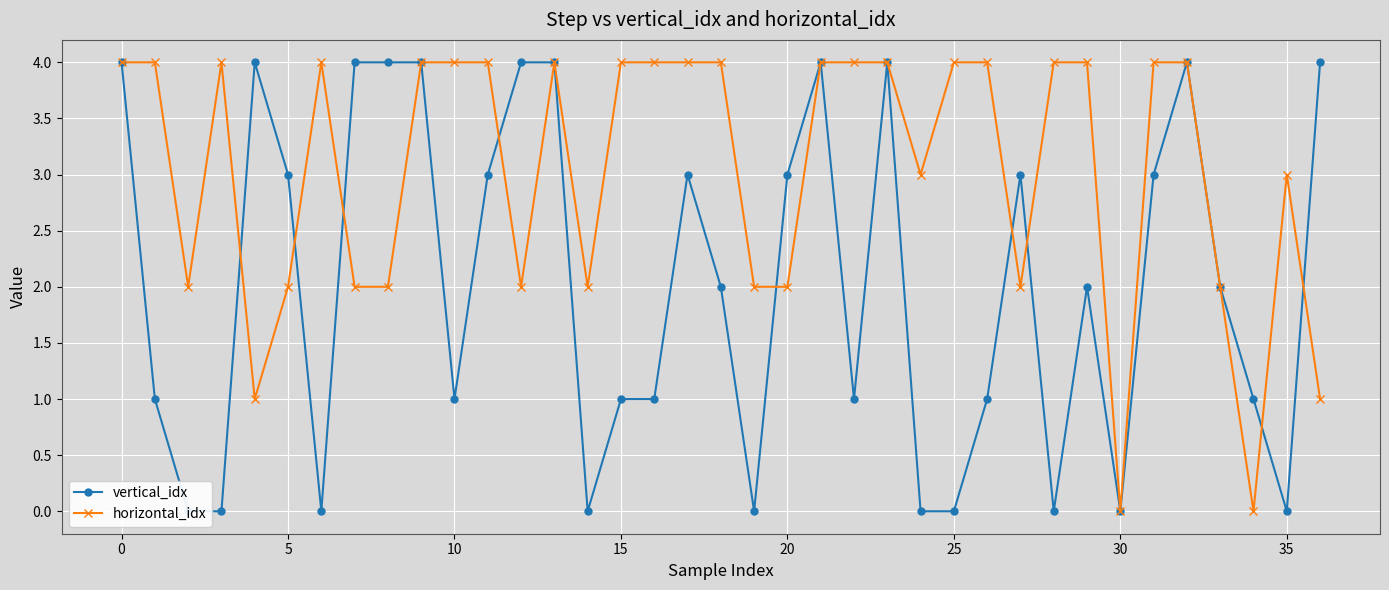

What is the label of the 9th point from the right?

28